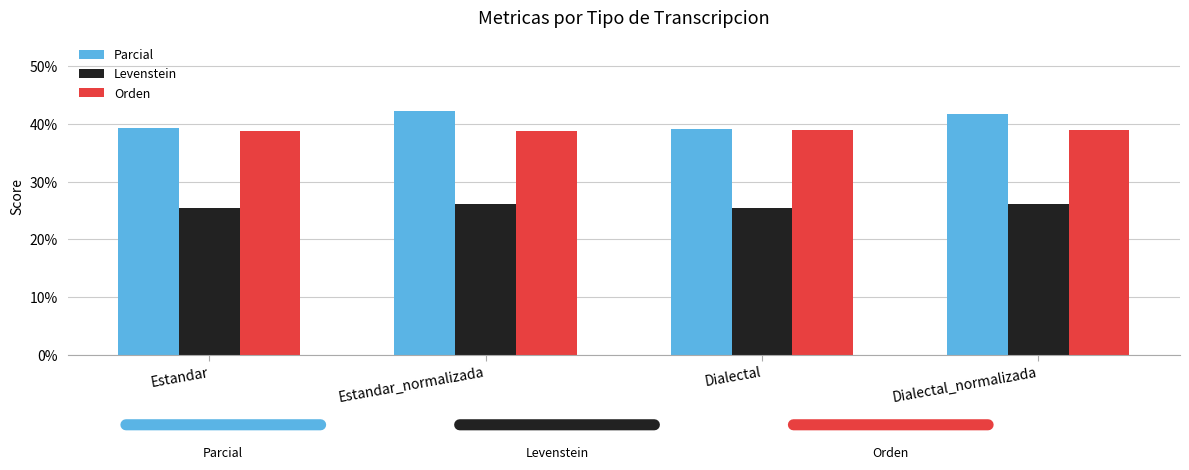

What is the approximate value of Parcial at Estandar_normalizada?

42.2